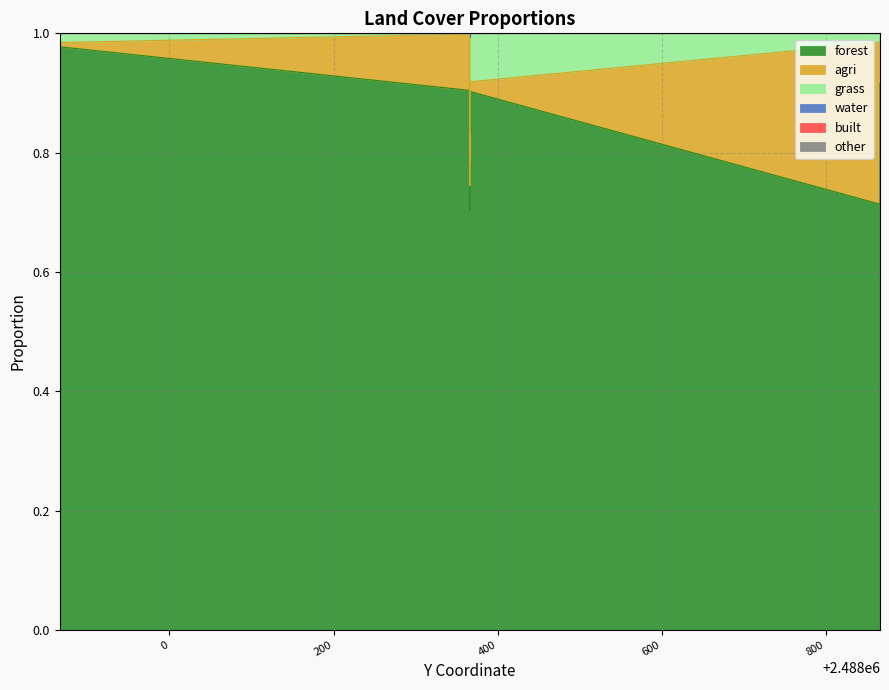

True or false: grass and built intersect in this chart.

False